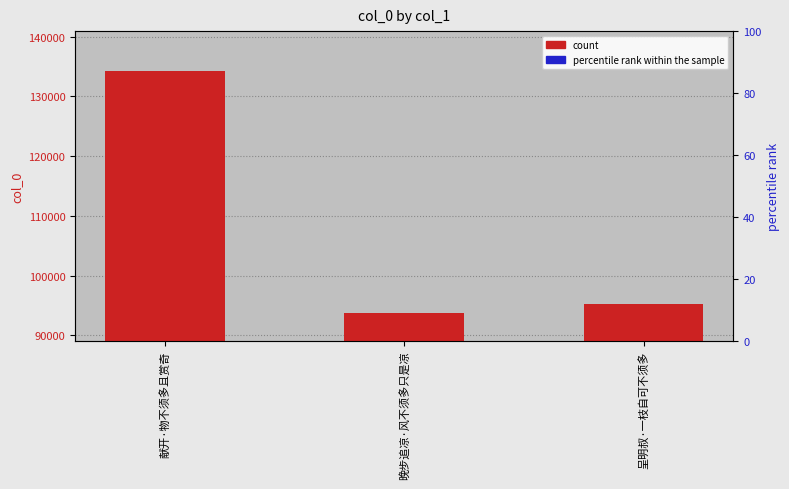

Which label corresponds to the smallest value in the chart?

晚步追凉·风不须多只是凉